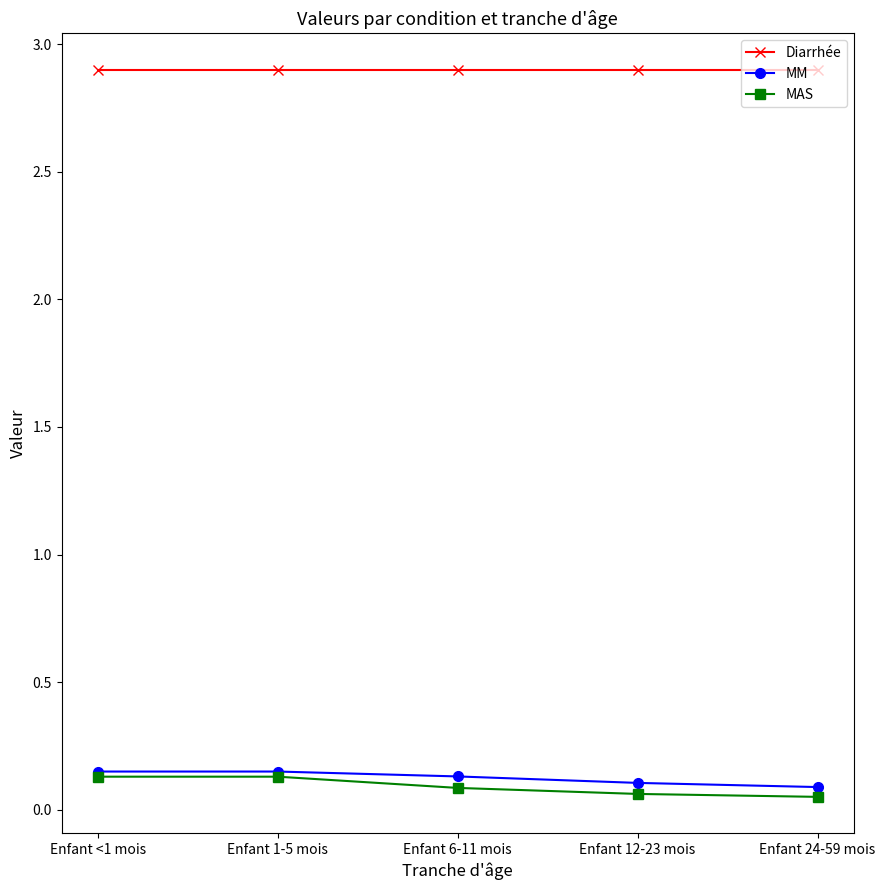

True or false: MAS has more than 2 interior local peaks.

False